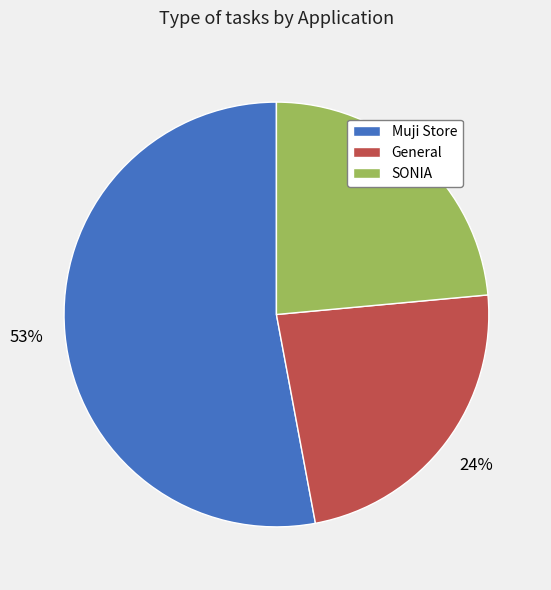

Does any single category account for the majority?

Yes